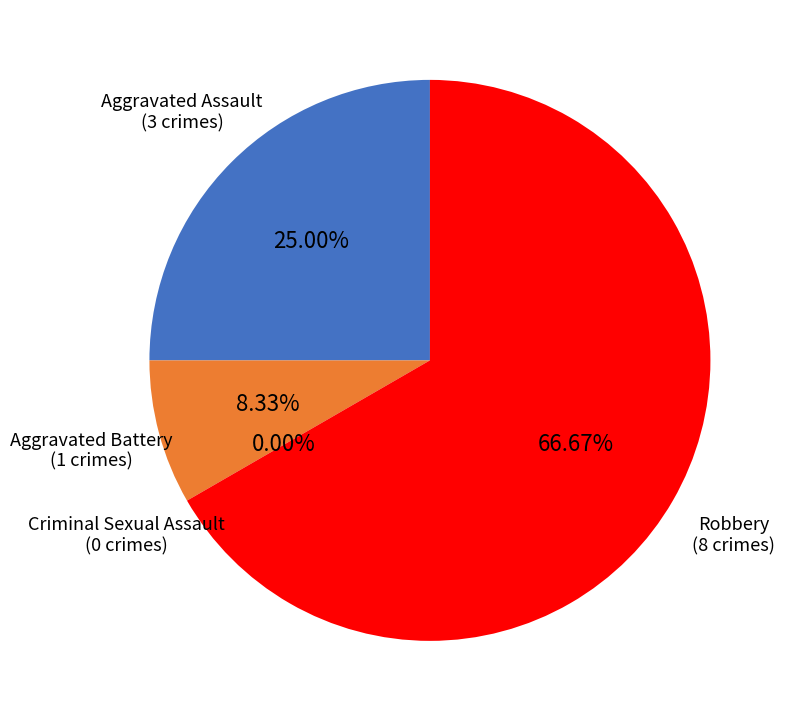

The Criminal Sexual Assault slice represents 8% of the pie. True or false?

False